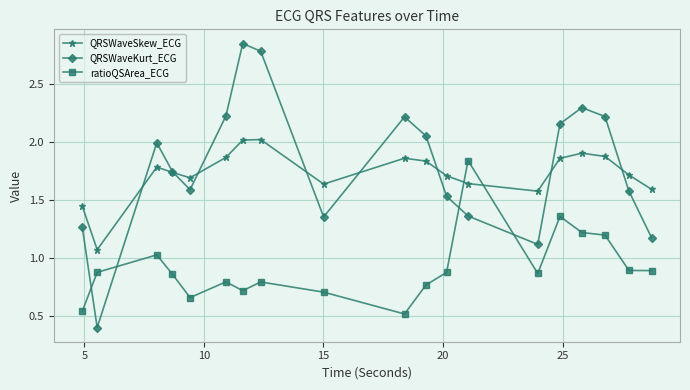

Which series has the widest spread of values?

QRSWaveKurt_ECG